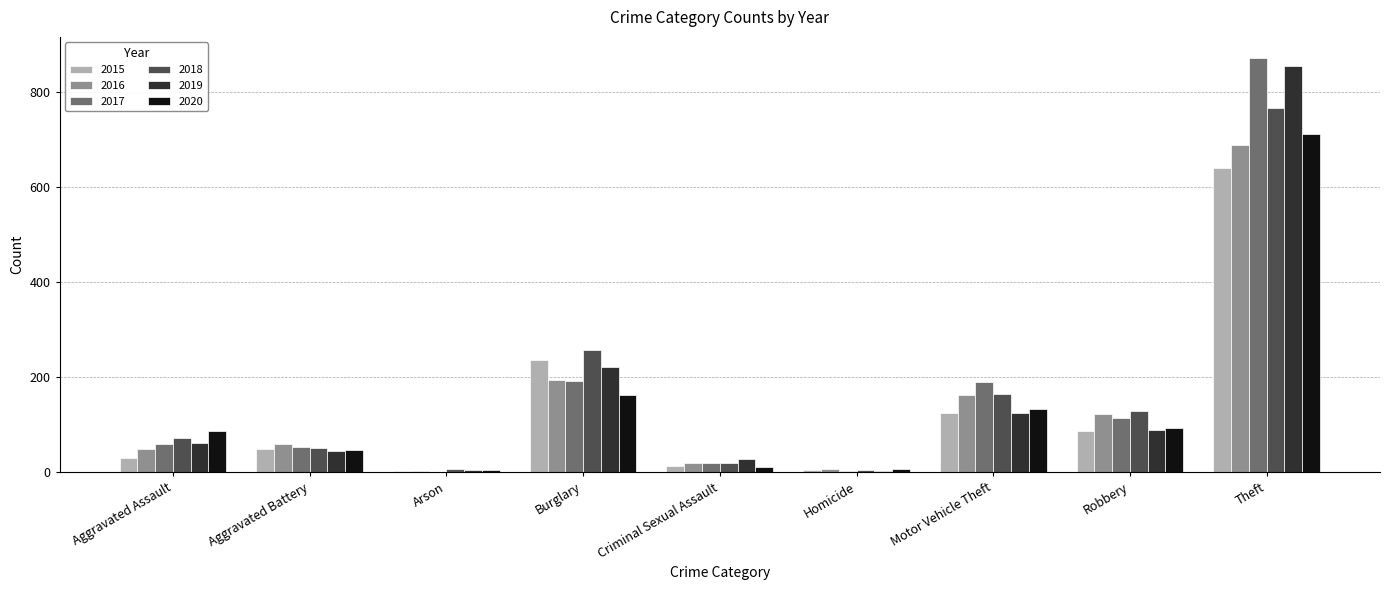

What are all the series names shown in the legend?

2015, 2016, 2017, 2018, 2019, 2020